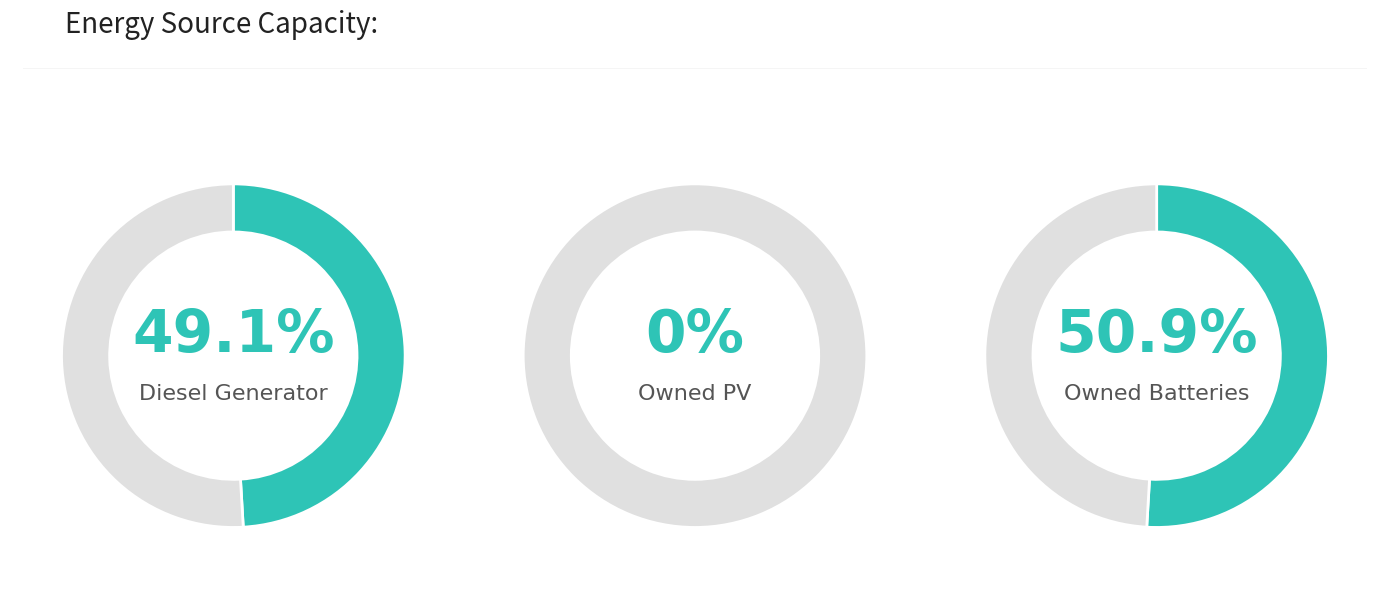

Count the number of slices in the pie.

3